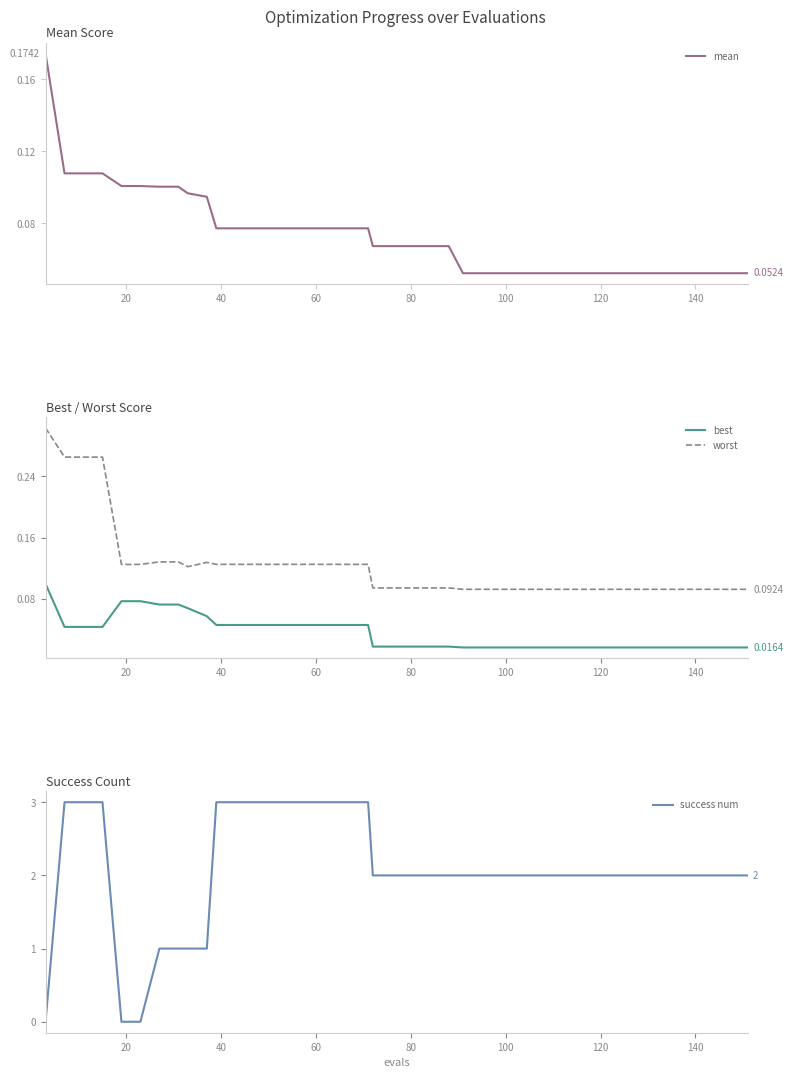

True or false: worst and best cross at least once.

False